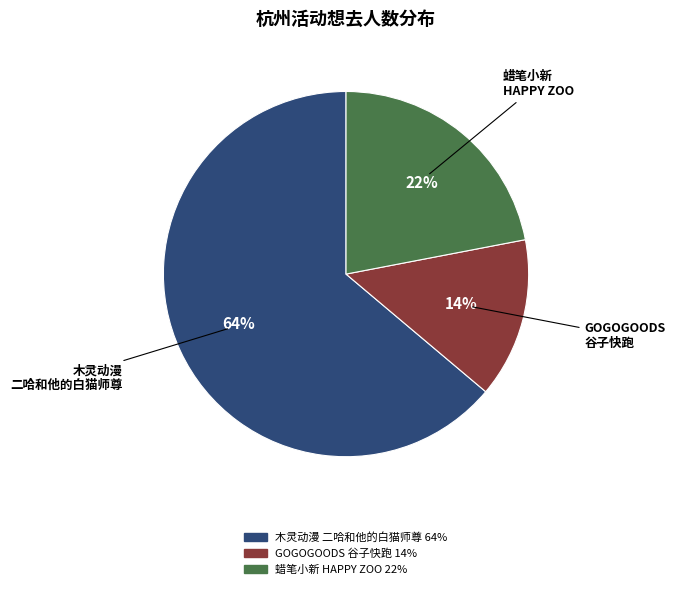

To the nearest percent, what is the average slice percentage?

33%